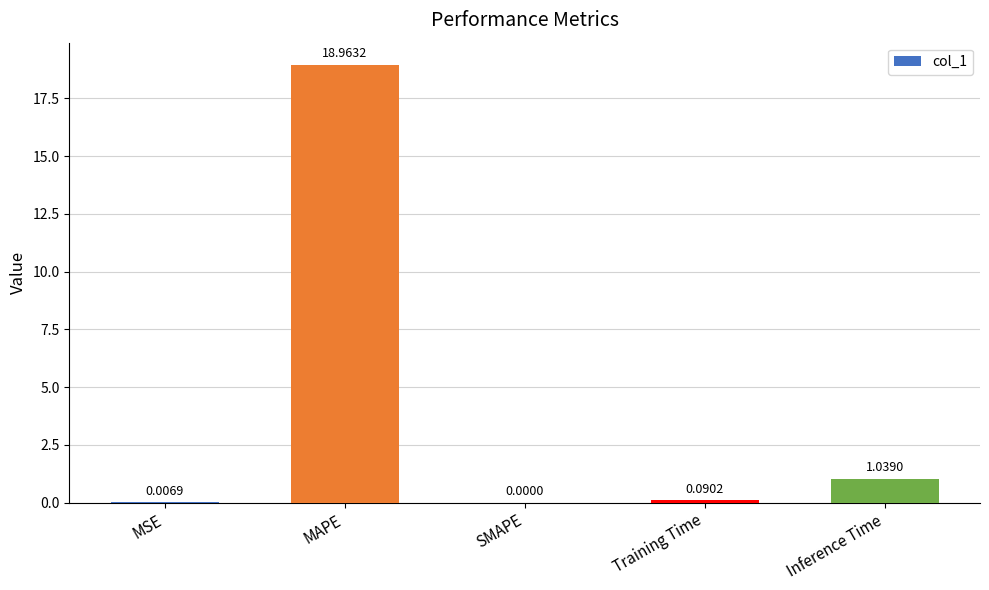

What is the sum of all values?

20.1